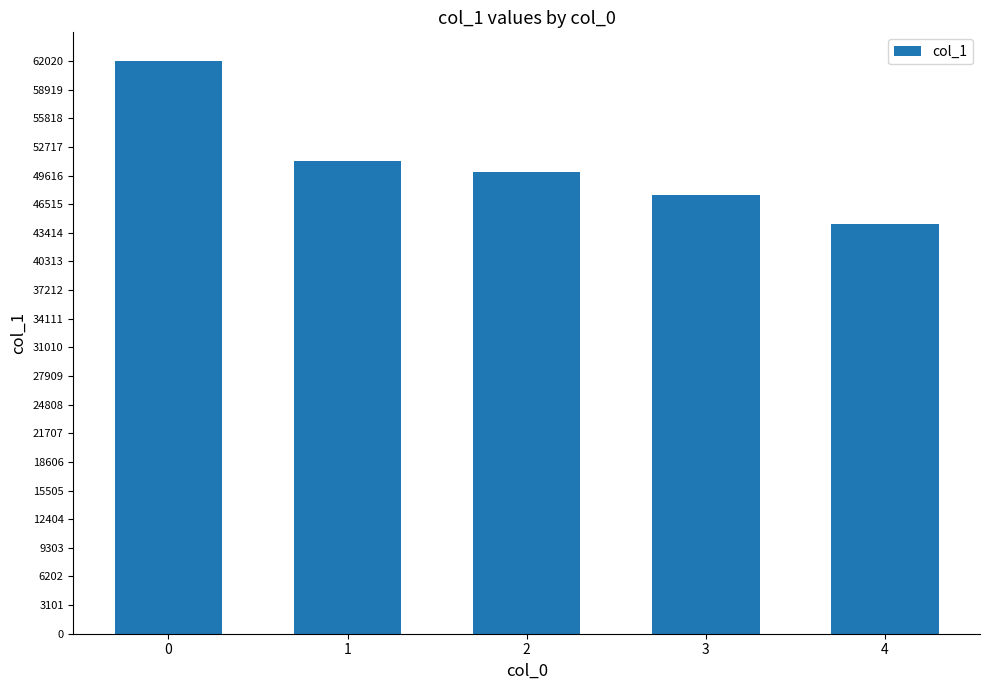

Reading left to right, transcribe all the data shown in this chart.

0=62020	1=51209	2=49988	3=47488	4=44389